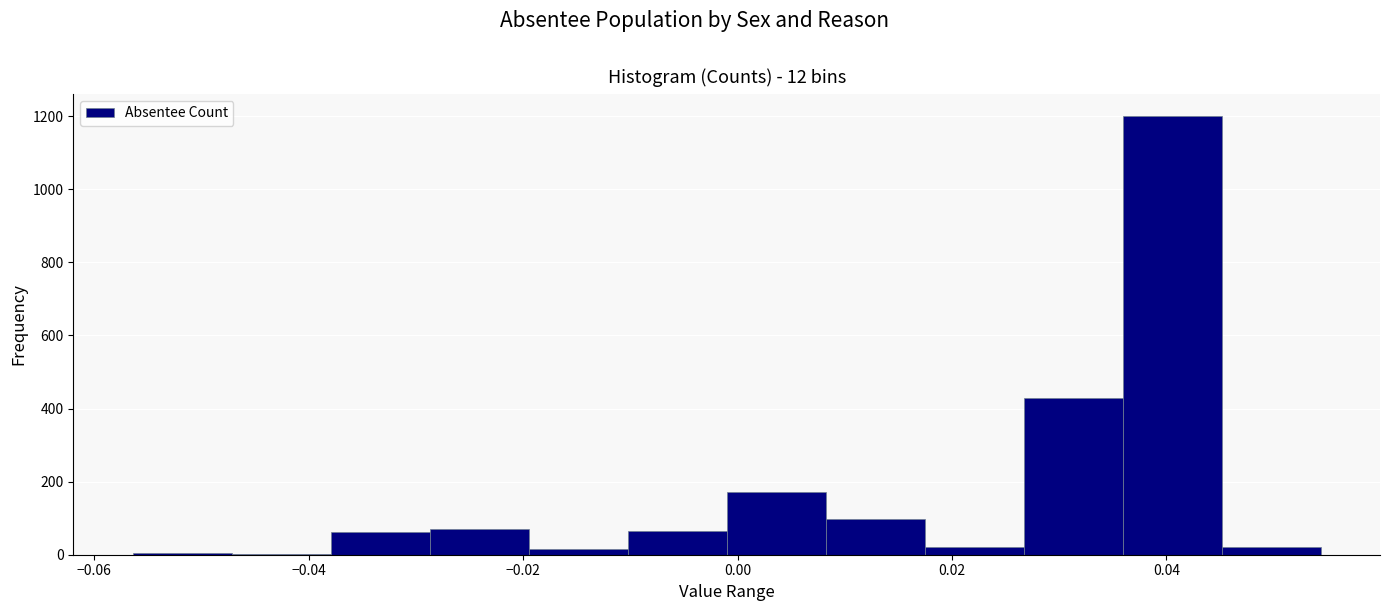

Over which range of the x-axis is the bar tallest?

0.036 to 0.046